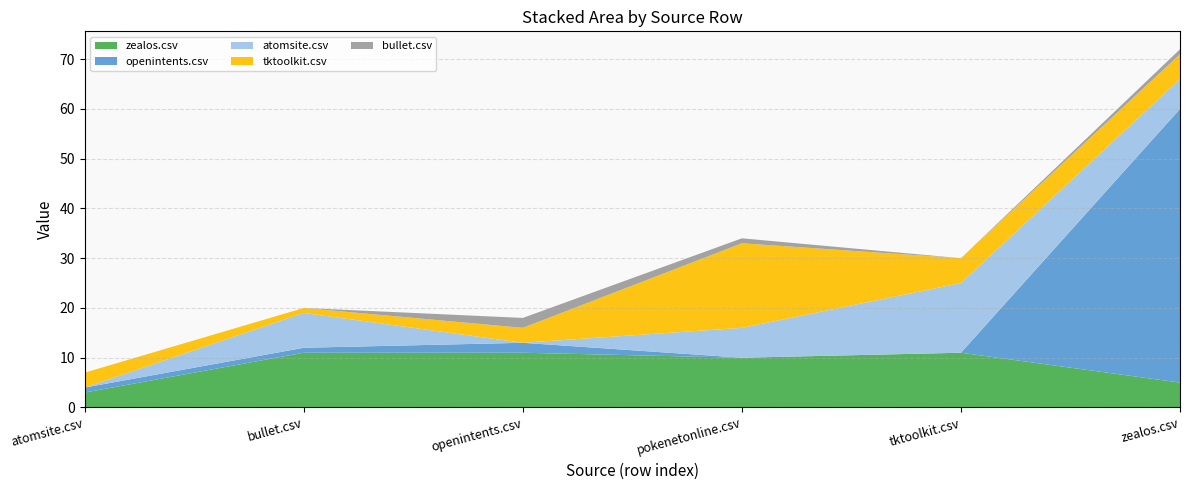

Reading left to right, extract all data points from this chart.

zealos.csv: 3	11	11	10	11	5
openintents.csv: 1	1	2	0	0	55
atomsite.csv: 0	7	0	6	14	6
tktoolkit.csv: 3	1	3	17	5	5
bullet.csv: 0	0	2	1	0	1